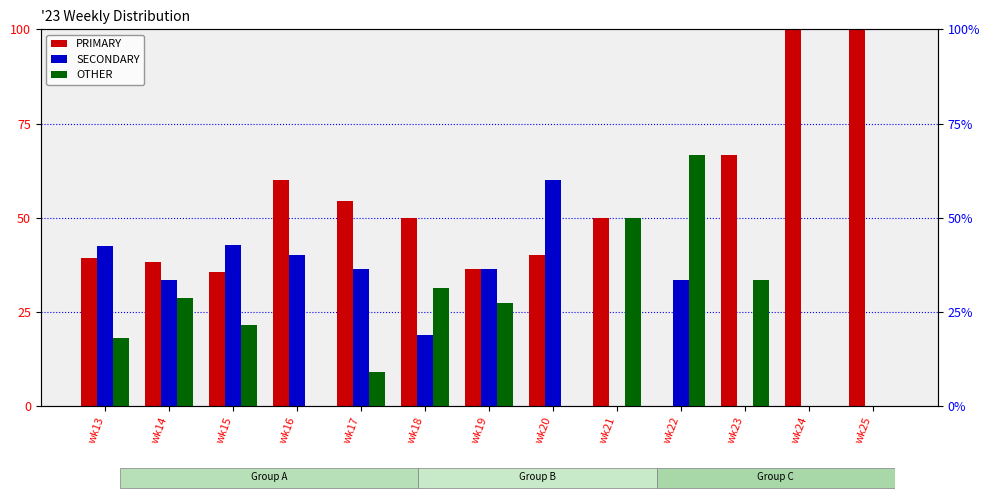

Is it true that PRIMARY equals 85.3 at wk17?

False